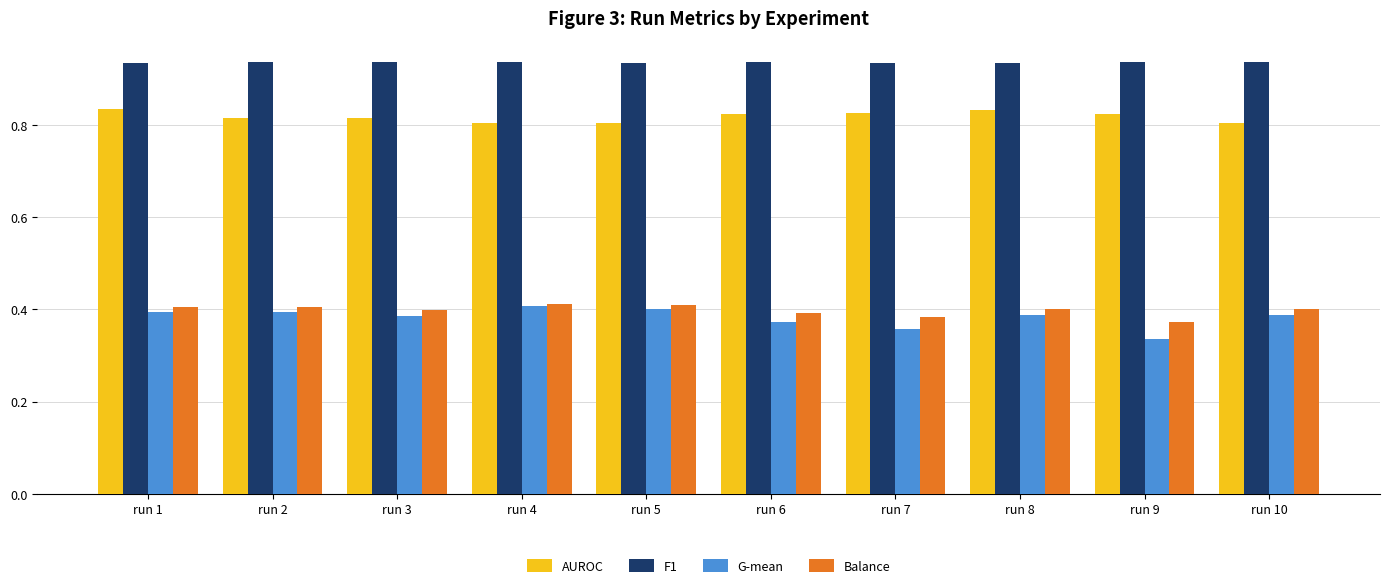

What is the spread (max minus min) of values at run 8?

0.5